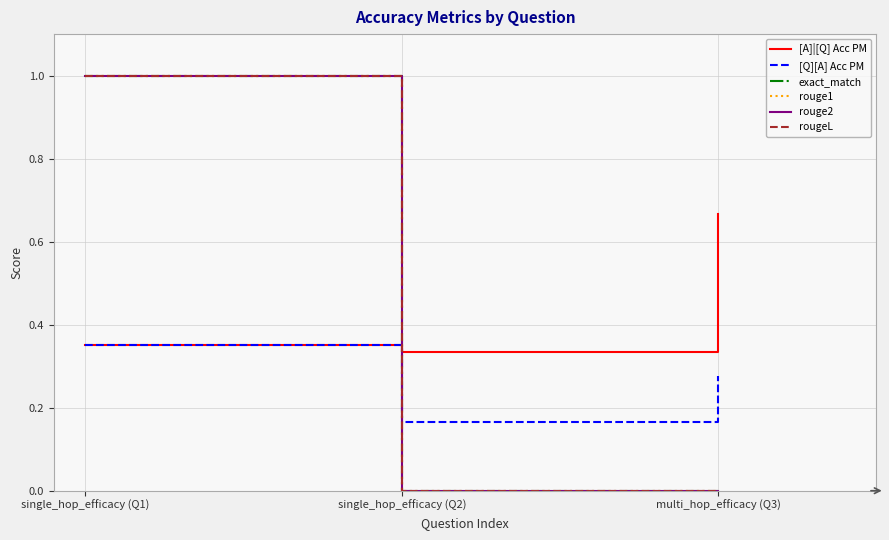

At which category is the sum across all series the highest?

single_hop_efficacy (Q1)